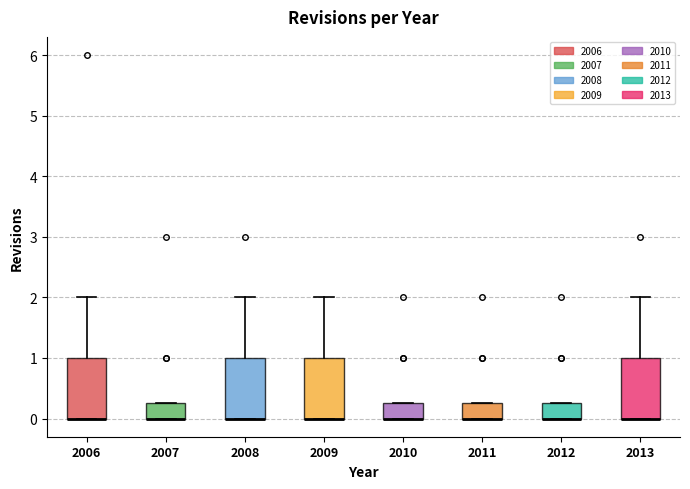

Reading left to right, transcribe this box plot: for each box, give where its median line is, the range the box spans, and where its two whiskers end, as read against the y-axis. The values are not printed on the chart, so give them approximately, as read against the axis.

2006: median 0.0 (drawn on the box's lower edge), box 0.0 to 1.0, whiskers 0.0 to 2.0
2007: median 0.0 (drawn on the box's lower edge), box 0.0 to 0.3, whiskers 0.0 to 0.3
2008: median 0.0 (drawn on the box's lower edge), box 0.0 to 1.0, whiskers 0.0 to 2.0
2009: median 0.0 (drawn on the box's lower edge), box 0.0 to 1.0, whiskers 0.0 to 2.0
2010: median 0.0 (drawn on the box's lower edge), box 0.0 to 0.3, whiskers 0.0 to 0.3
2011: median 0.0 (drawn on the box's lower edge), box 0.0 to 0.3, whiskers 0.0 to 0.3
2012: median 0.0 (drawn on the box's lower edge), box 0.0 to 0.3, whiskers 0.0 to 0.3
2013: median 0.0 (drawn on the box's lower edge), box 0.0 to 1.0, whiskers 0.0 to 2.0